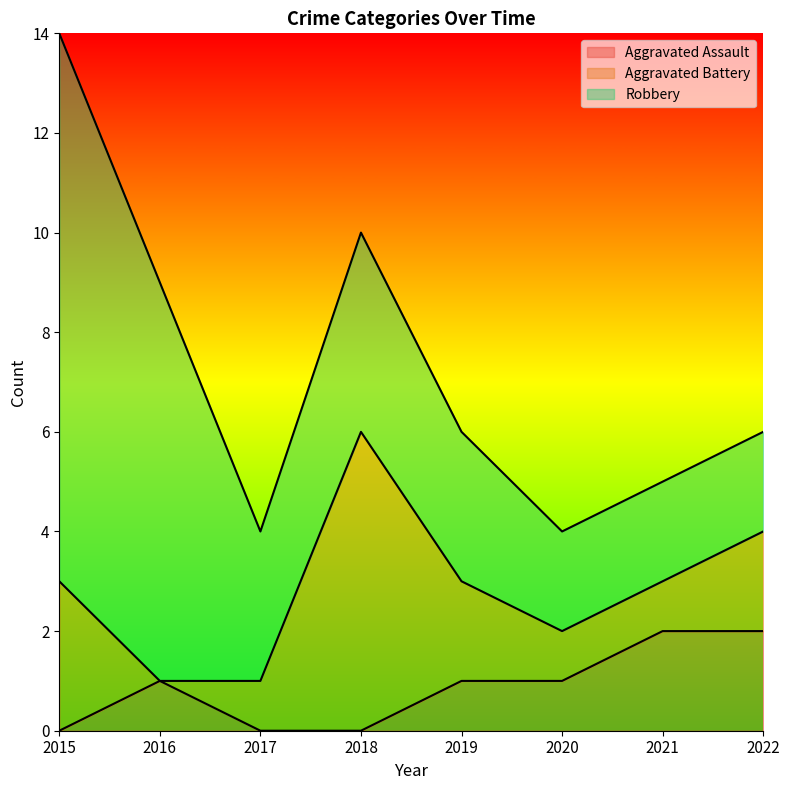

Which series has the largest total across all categories?

Robbery